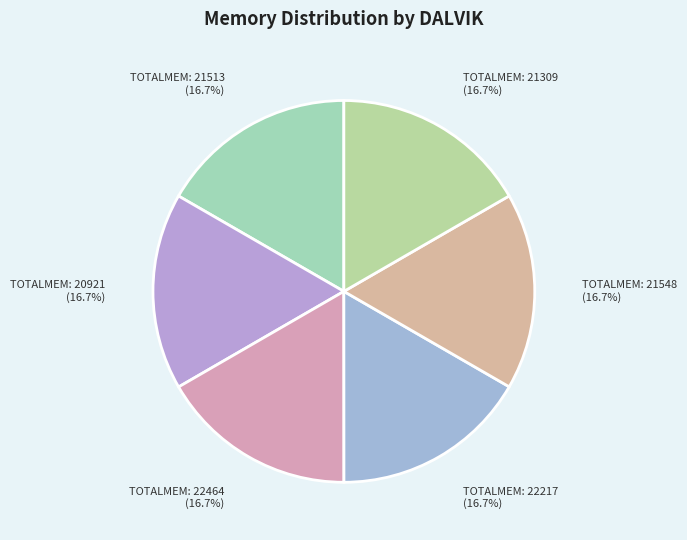

What percentage is NOT represented by TOTALMEM: 21548 (16.7%)?

83.3%